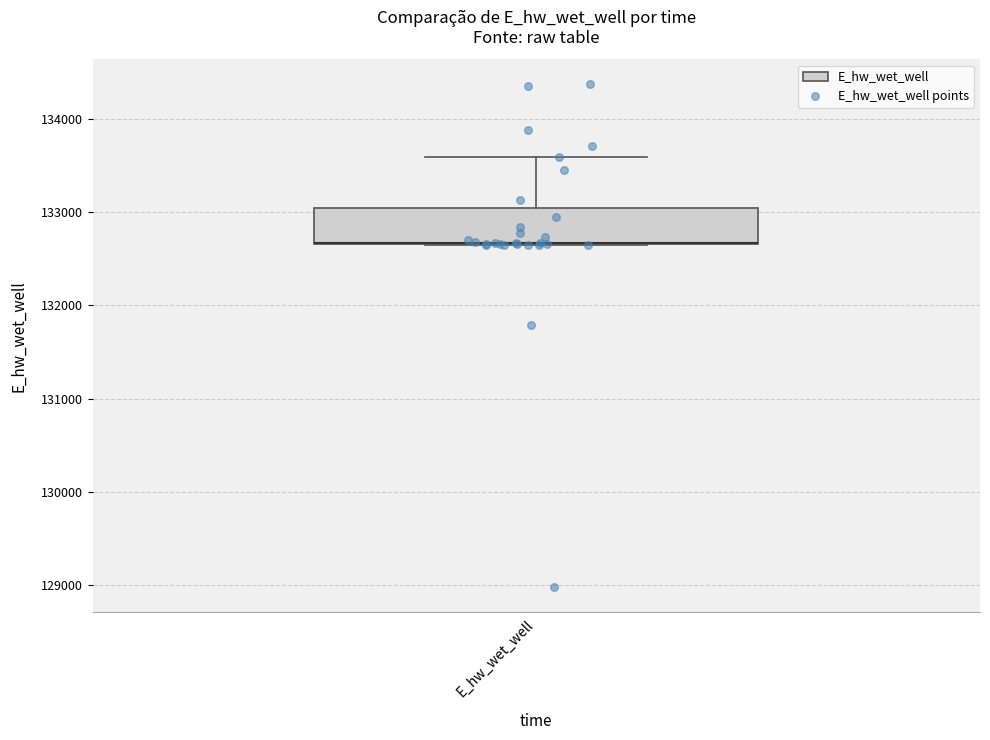

Where is the lower edge of the box for E_hw_wet_well on the y-axis? The values are not printed on the chart, so give them approximately, as read against the axis.

132700